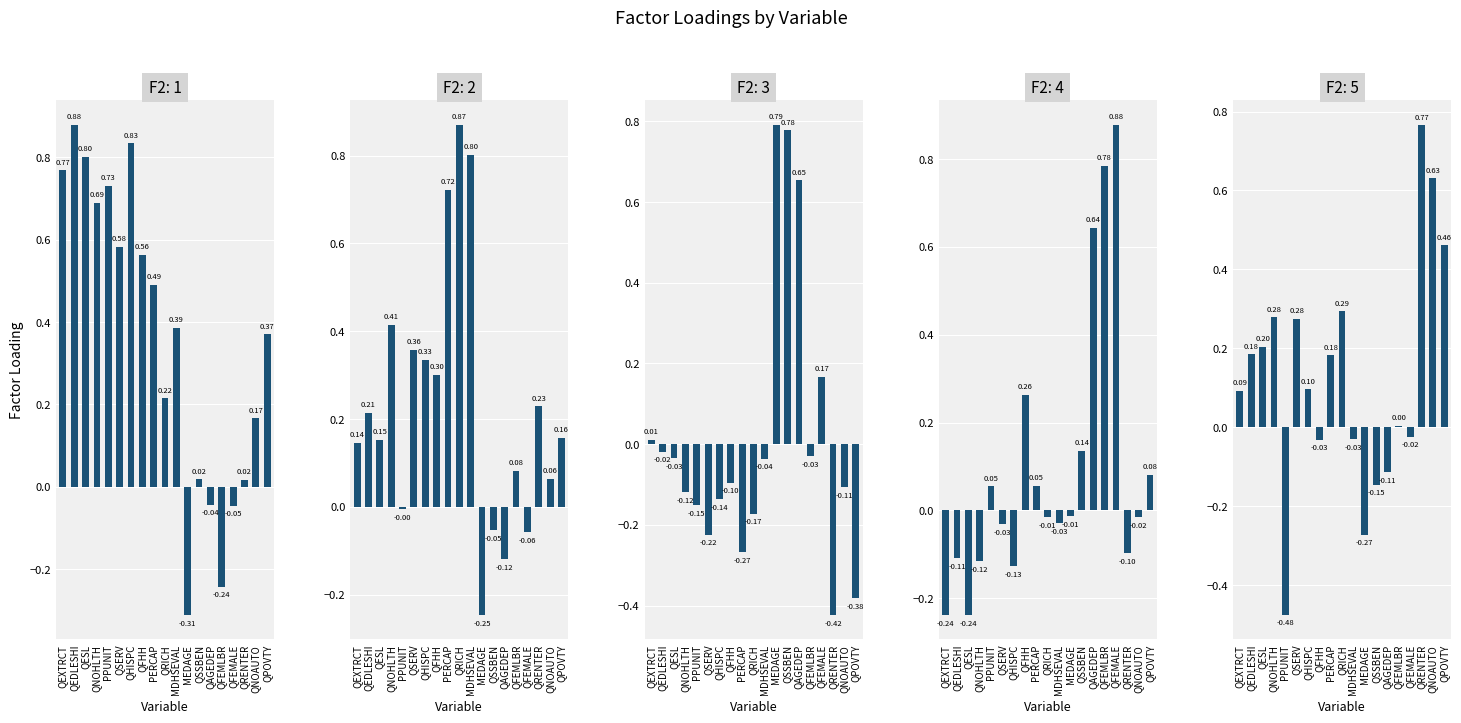

What is the label of the 9th bar from the left?

PERCAP